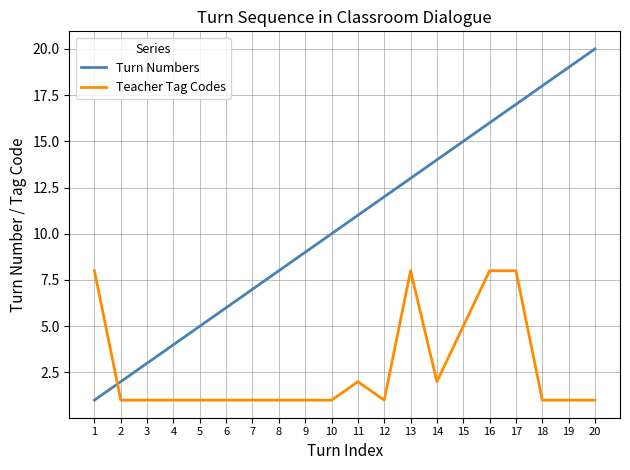

Rank the series by their average value, from highest to lowest.

Turn Numbers, Teacher Tag Codes